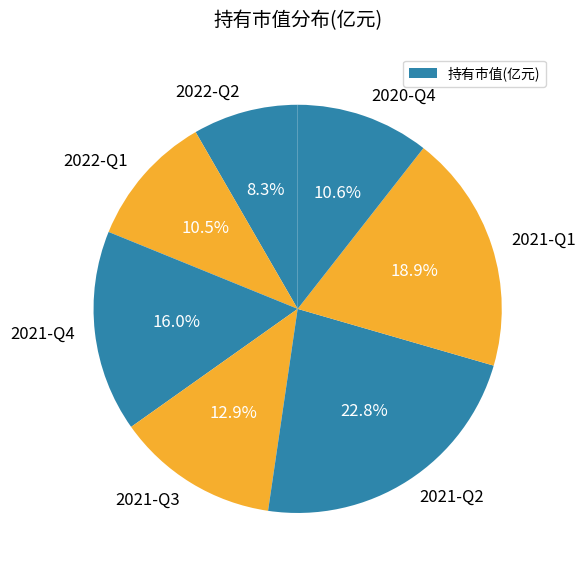

Count the number of slices in the pie.

7